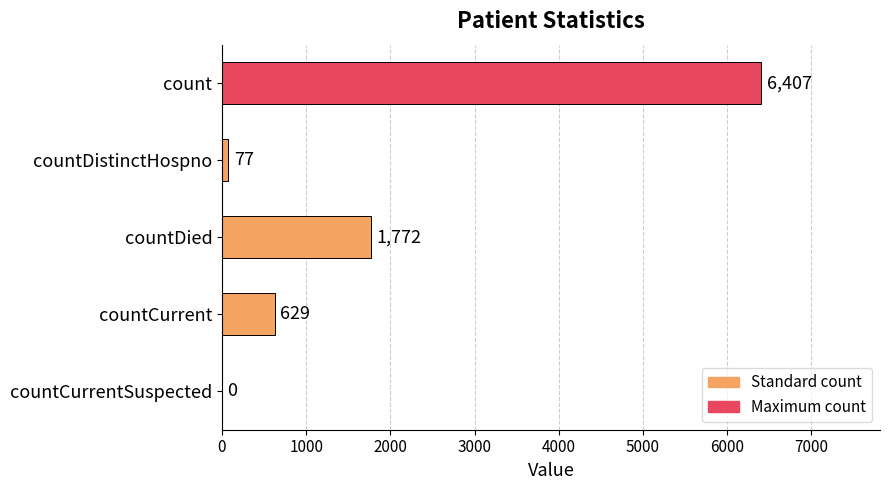

The value at countCurrent is 1089. True or false?

False